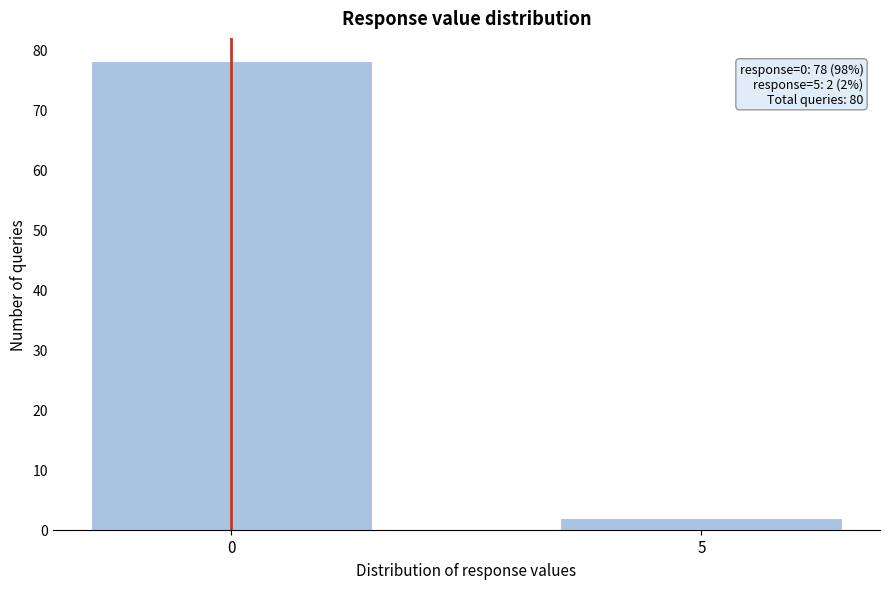

Reading left to right, list all the values displayed in this chart.

78	2